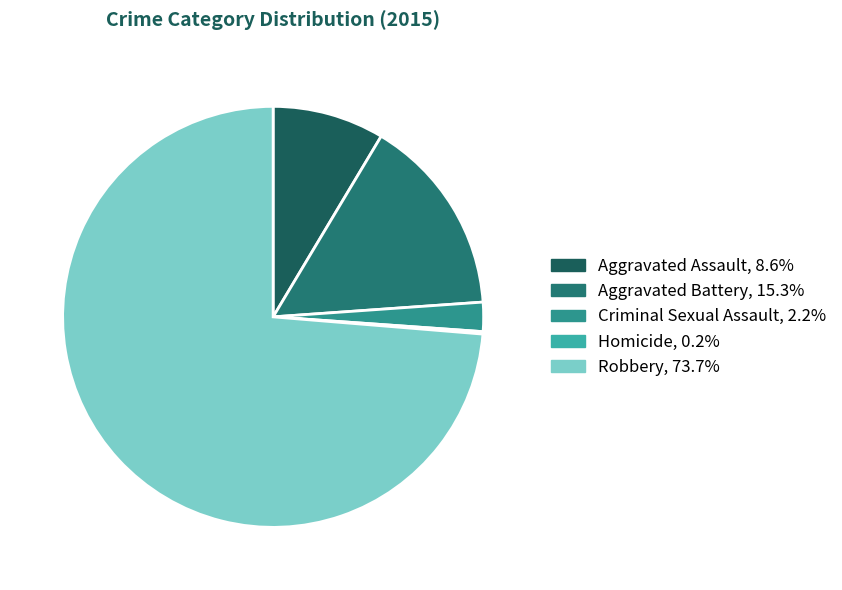

Between Criminal Sexual Assault and Aggravated Assault, which is larger?

Aggravated Assault